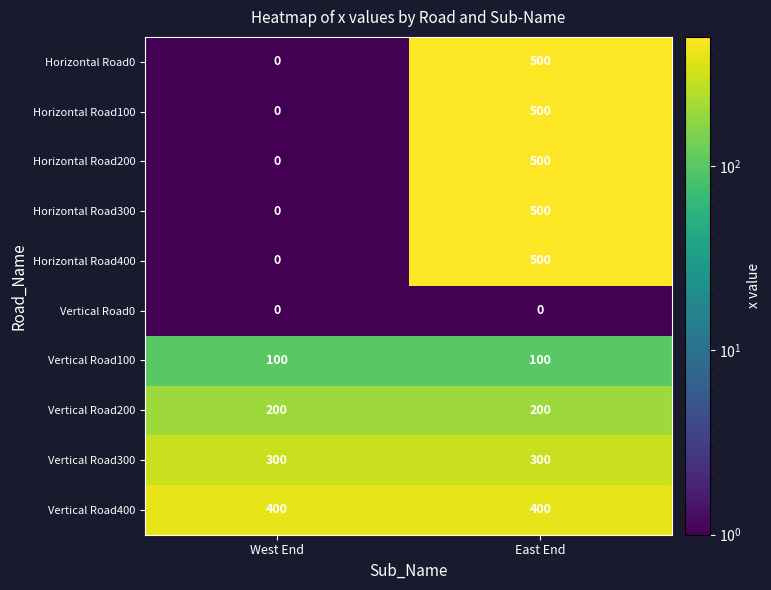

Is it true that Vertical Road400 equals 644 at West End?

False